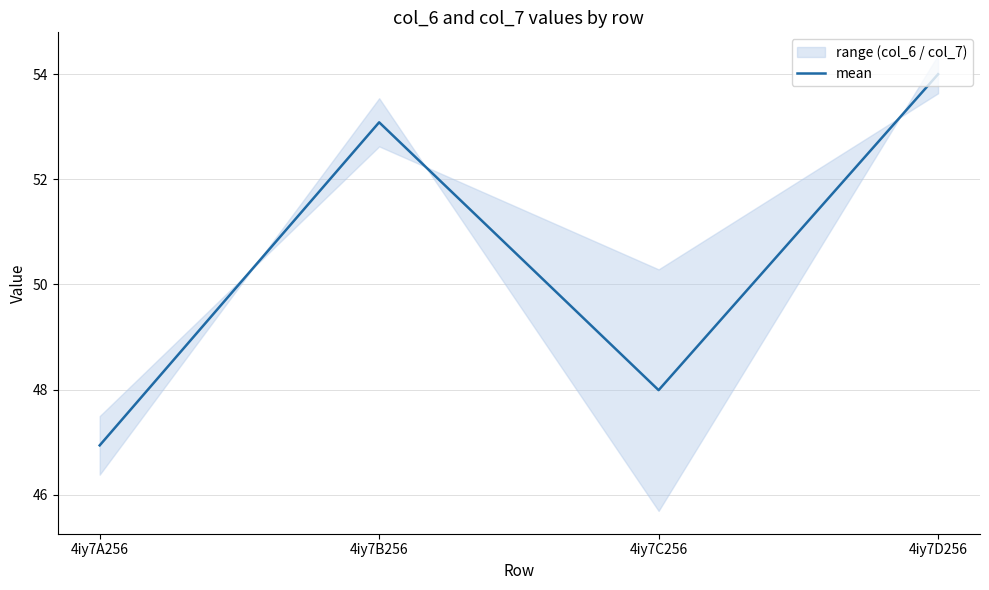

Which category has the highest value across all series?

4iy7D256